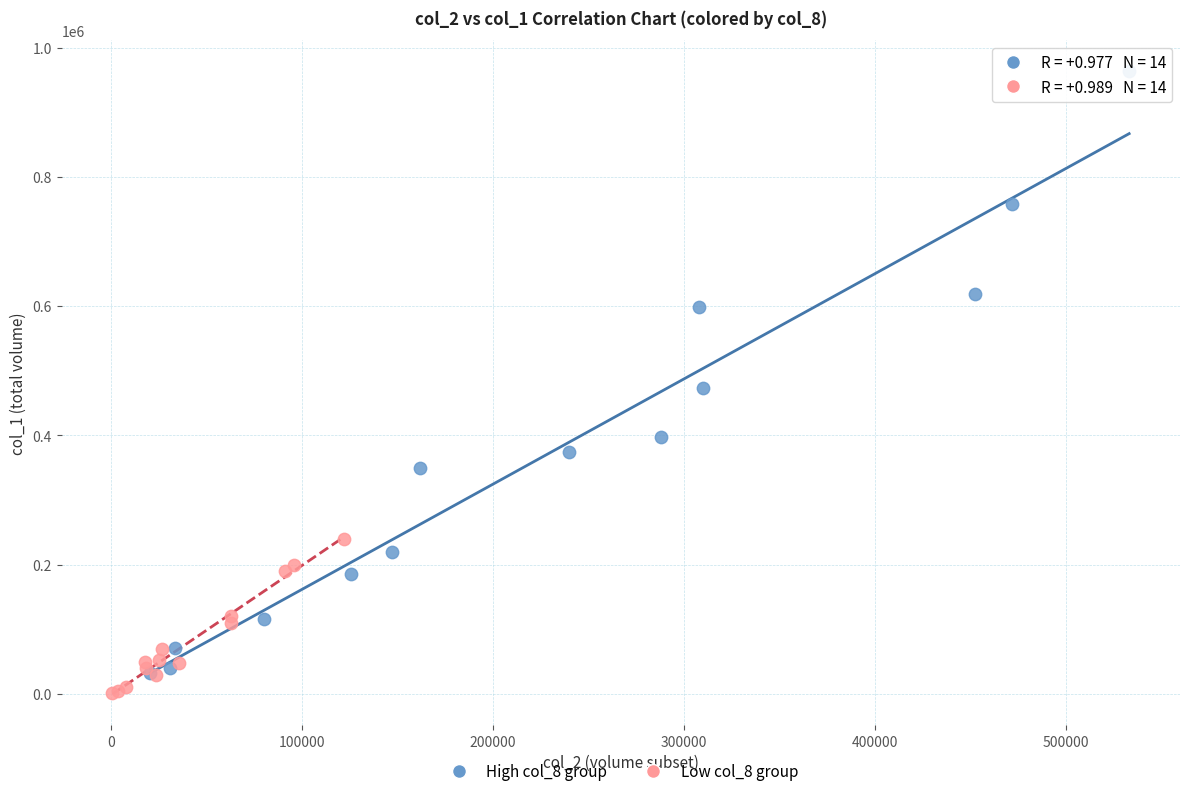

Which series has the largest Y range (max minus min)?

High col_8 group